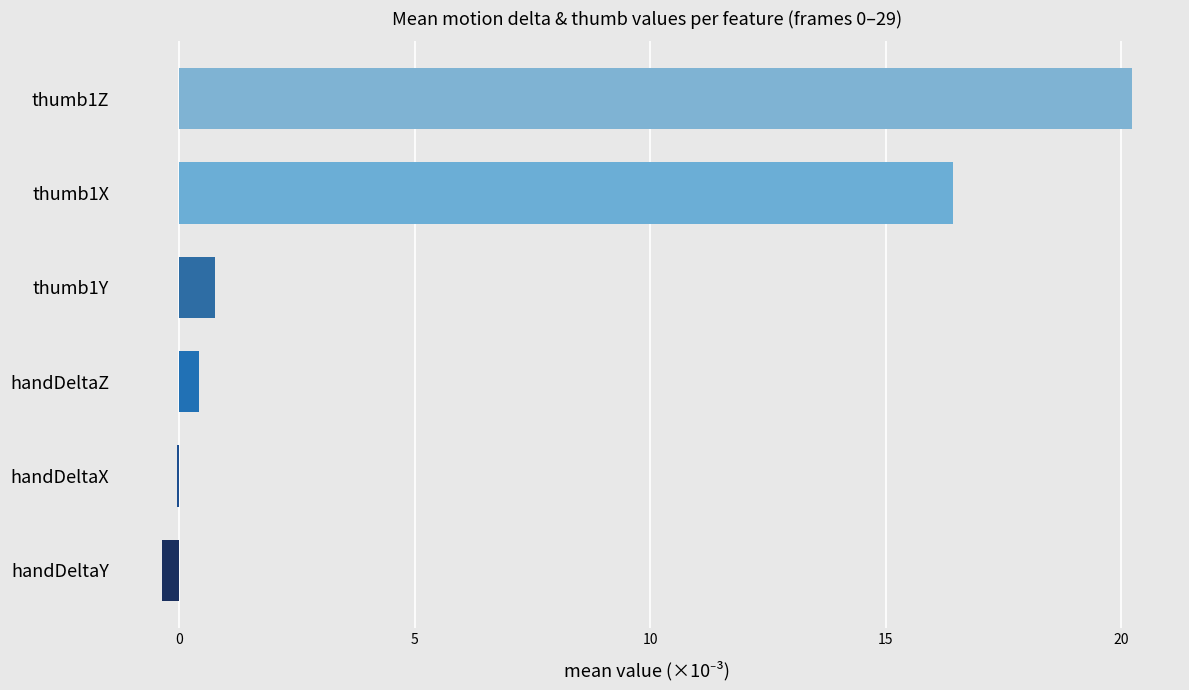

True or false: the data shows 11.0 at thumb1Z.

False